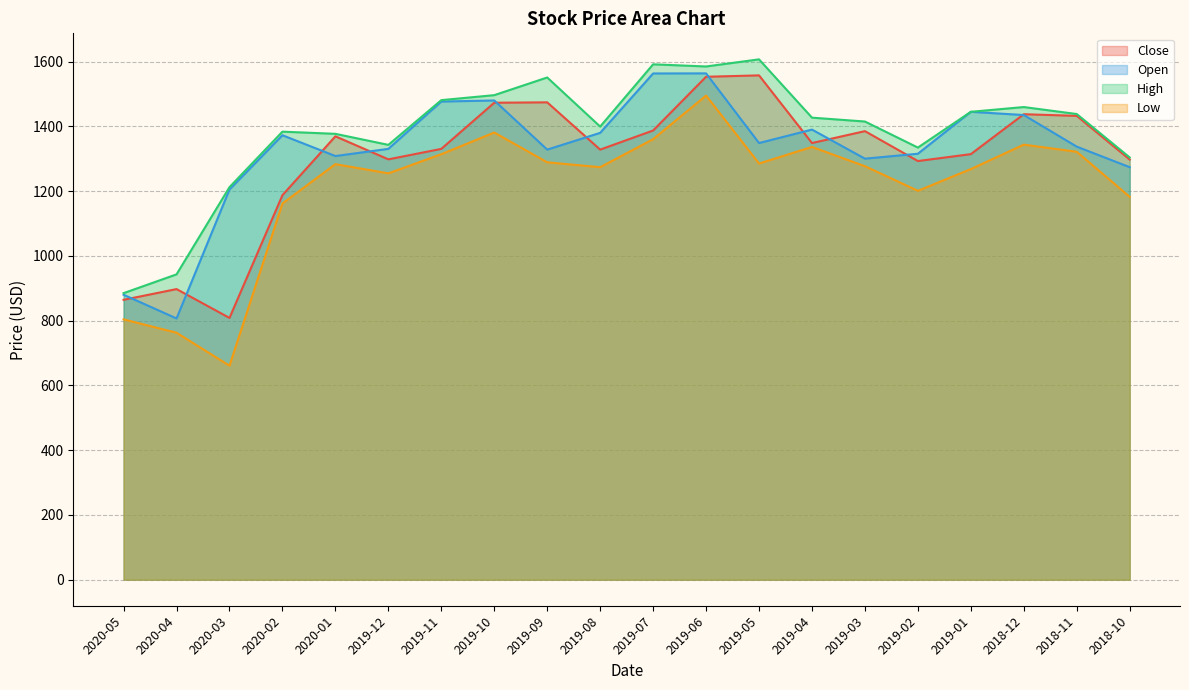

Which category has the lowest value in the Open series?

2020-04